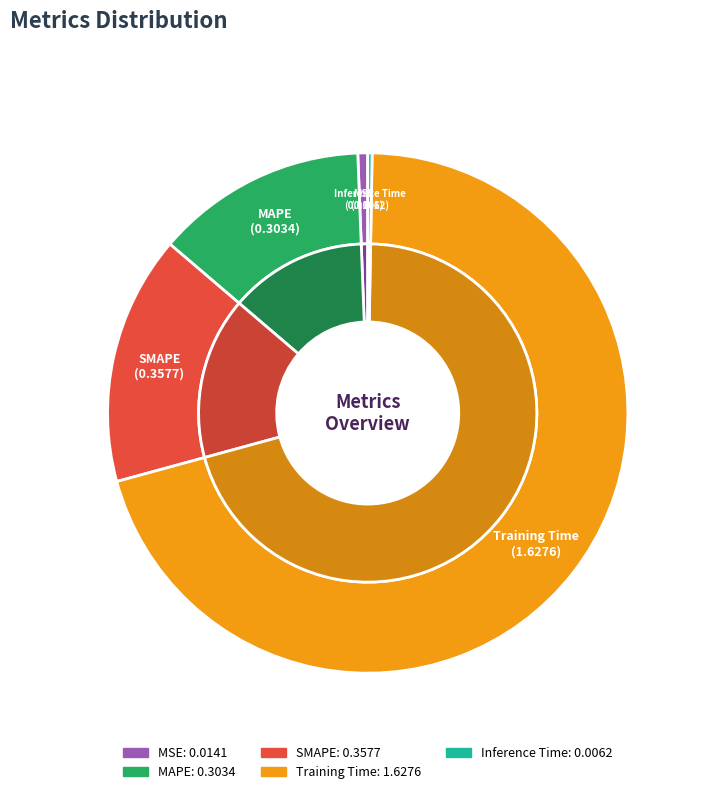

What percentage is the MAPE slice, to the nearest percent?

13%